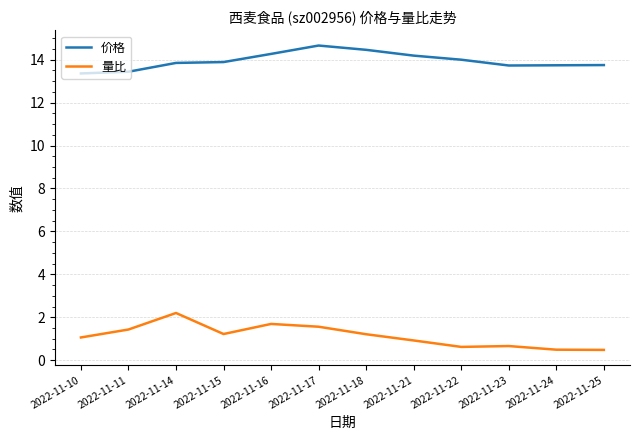

Is the value of 价格 at 2022-11-17 greater than the value of 量比 at 2022-11-14?

Yes